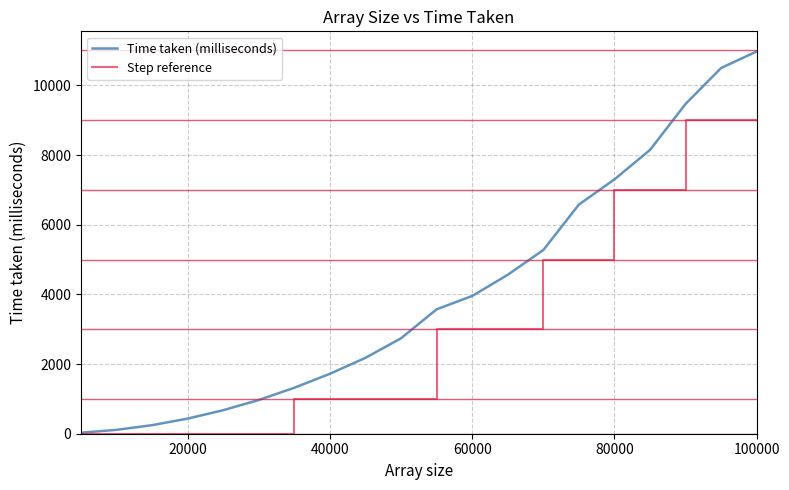

What is the average value of the Time taken (milliseconds) series?

4038.0